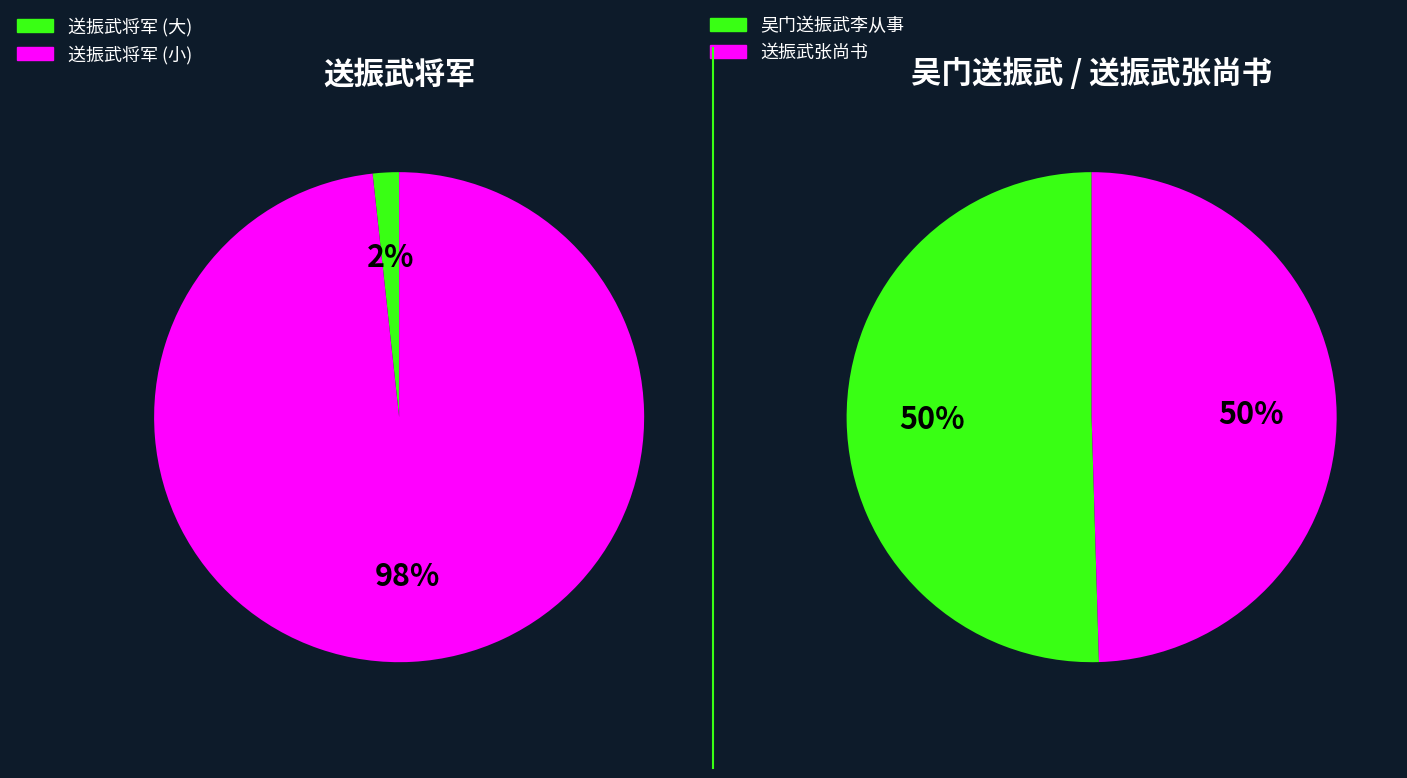

Is it true that 吴门送振武李从事 is 99% of the pie?

False